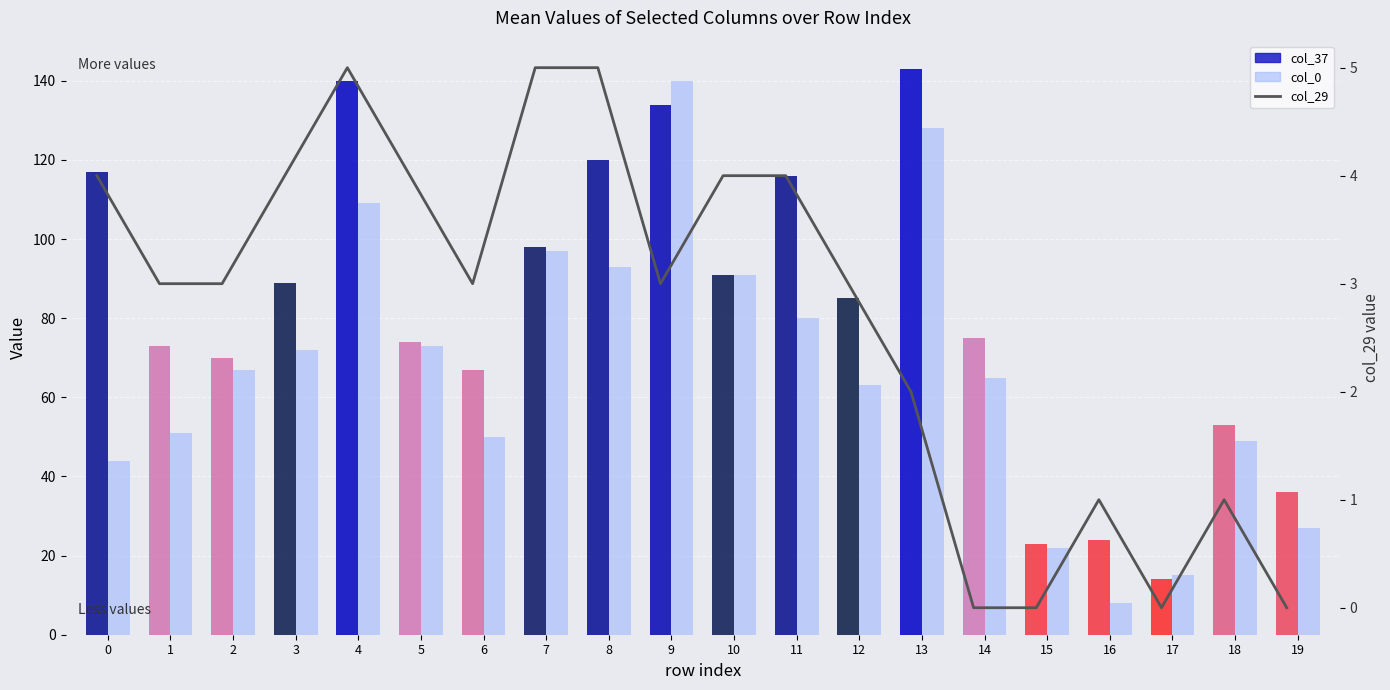

What is the average value of the col_0 series?

67